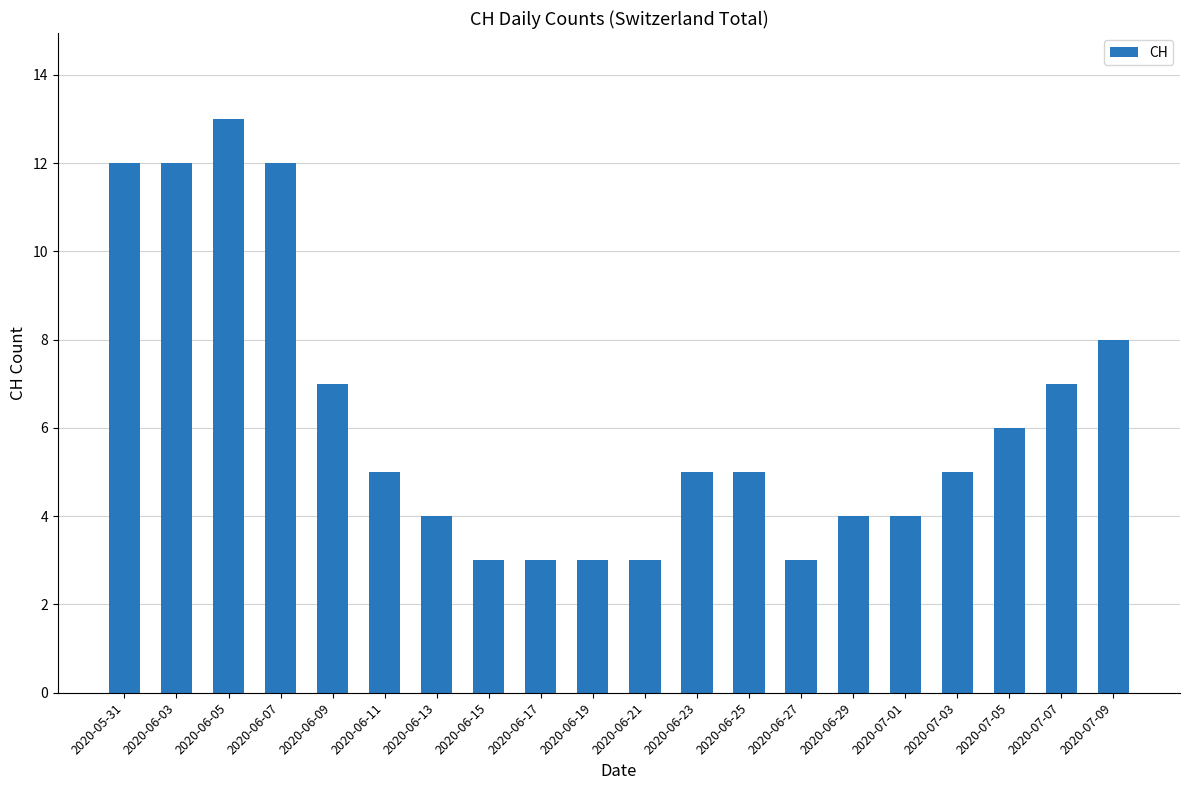

Is it true that the value at 2020-07-03 is 5?

True